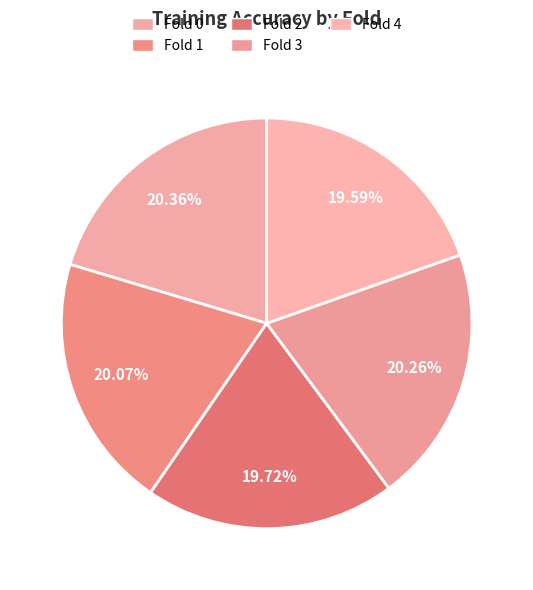

Is there any slice that represents more than half of the pie?

No